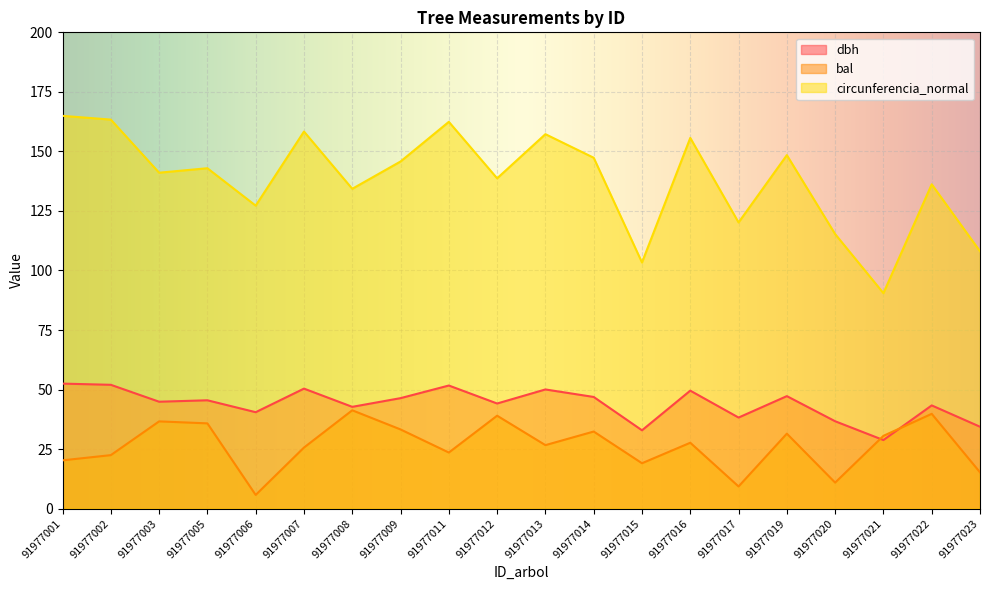

What is the maximum value for bal?

41.3